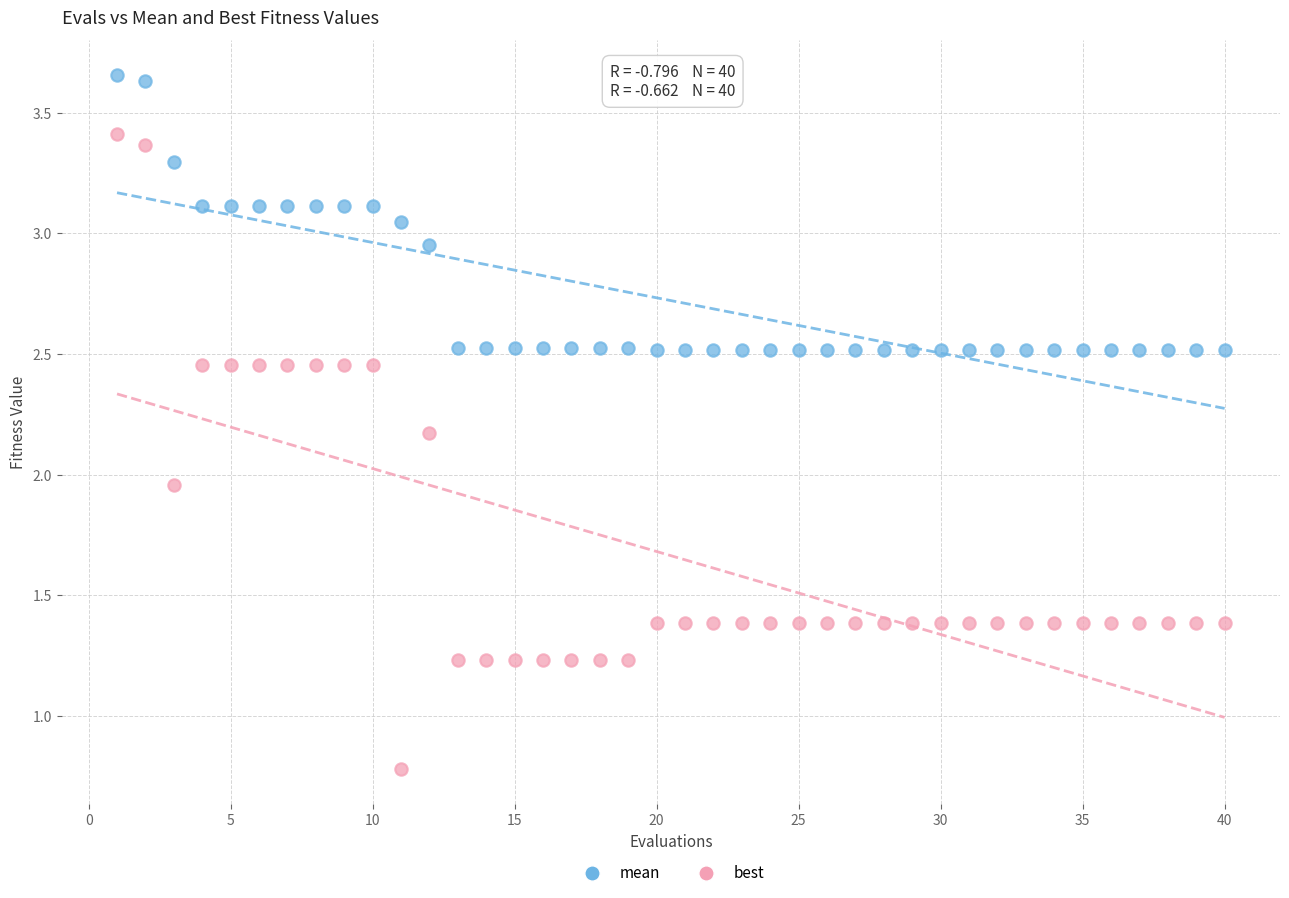

Which series has the largest Y range (max minus min)?

best